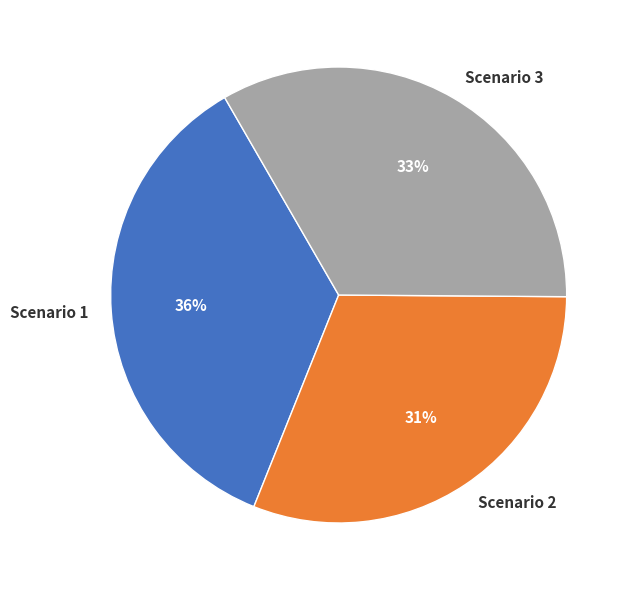

To the nearest percent, what percentage of the pie is Scenario 3?

33%